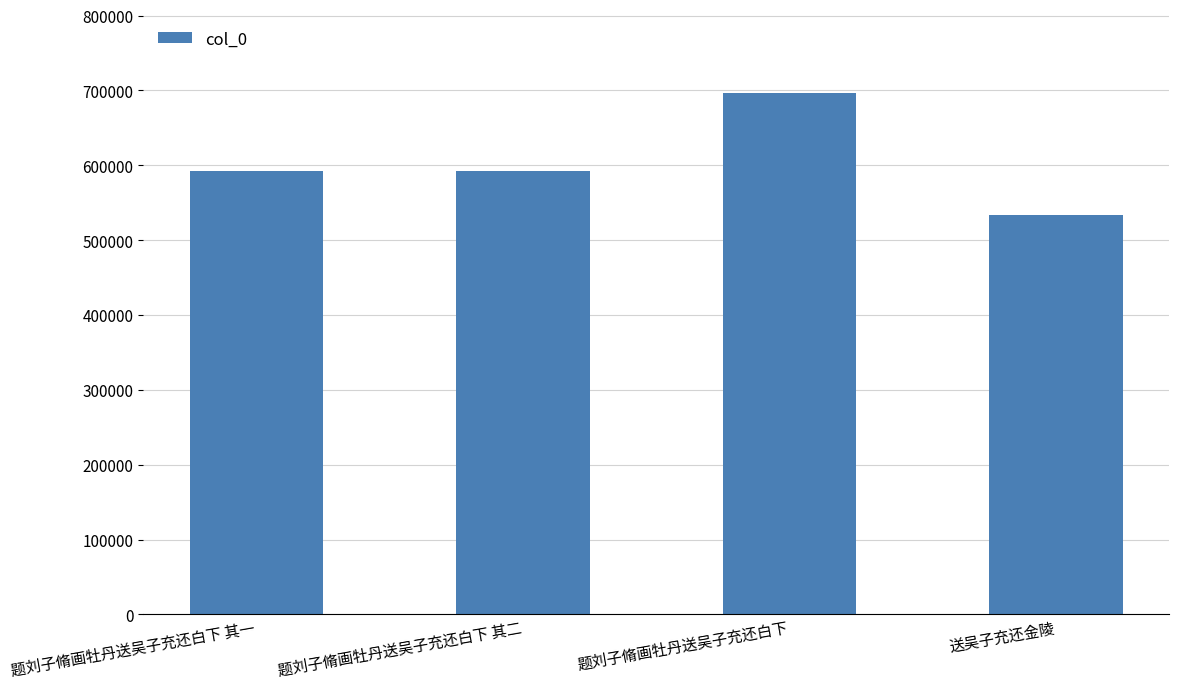

Read the value at 题刘子脩画牡丹送吴子充还白下 其二, to the nearest 50.

592250